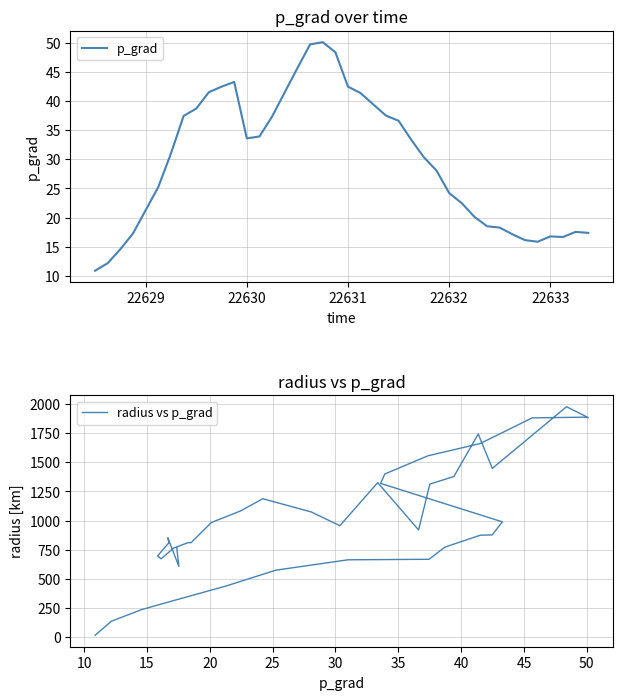

Is the value of p_grad at 22634 greater than the value of radius vs p_grad at 38?

No